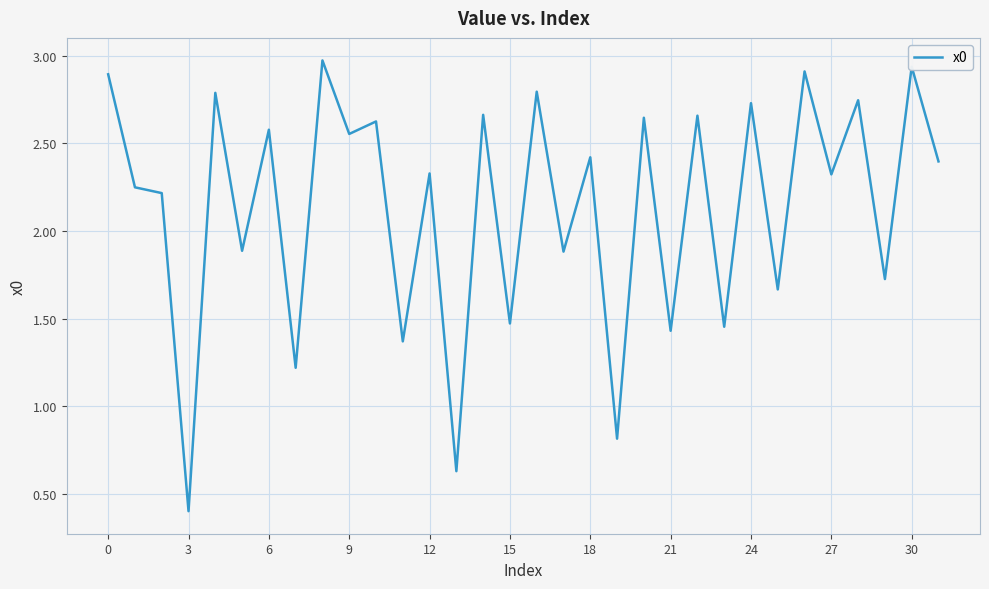

How many series are shown in this chart?

1